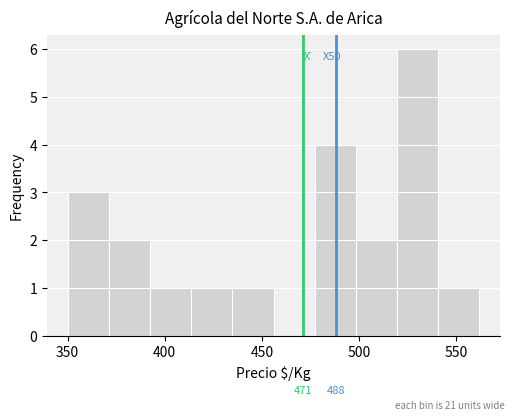

Which range on the x-axis has the tallest bar?

520 to 540